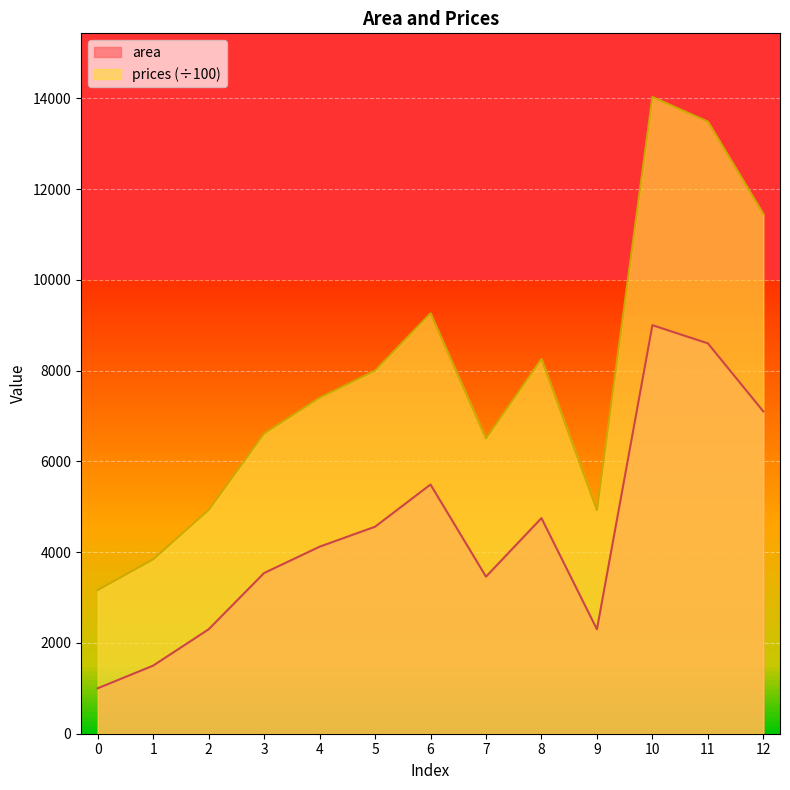

Reading left to right, what are all the values shown in this chart?

area: 1000.0	1500.0	2300.0	3540.0	4120.0	4560.0	5490.0	3460.0	4750.0	2300.0	9000.0	8600.0	7100.0
prices: 3164.0	3843.0	4929.3	6613.0	7400.6	7998.1	9260.9	6504.4	8256.1	4929.3	14027.1	13483.9	11447.1